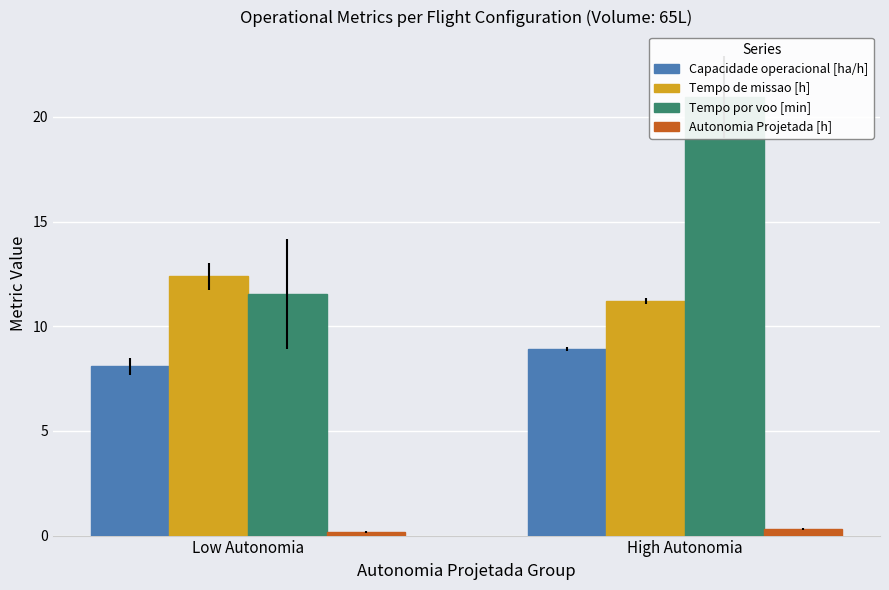

Reading left to right, extract all data points from this chart.

Capacidade operacional [ha/h]: Low Autonomia=8.1	High Autonomia=8.9
Tempo de missao [h]: Low Autonomia=12.4	High Autonomia=11.2
Tempo por voo [min]: Low Autonomia=11.6	High Autonomia=21.0
Autonomia Projetada [h]: Low Autonomia=0.2	High Autonomia=0.3